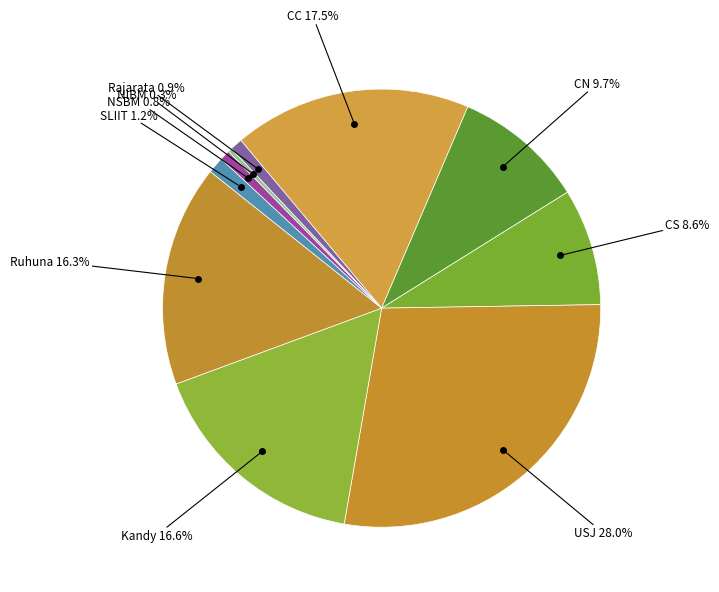

Count the number of slices in the pie.

10